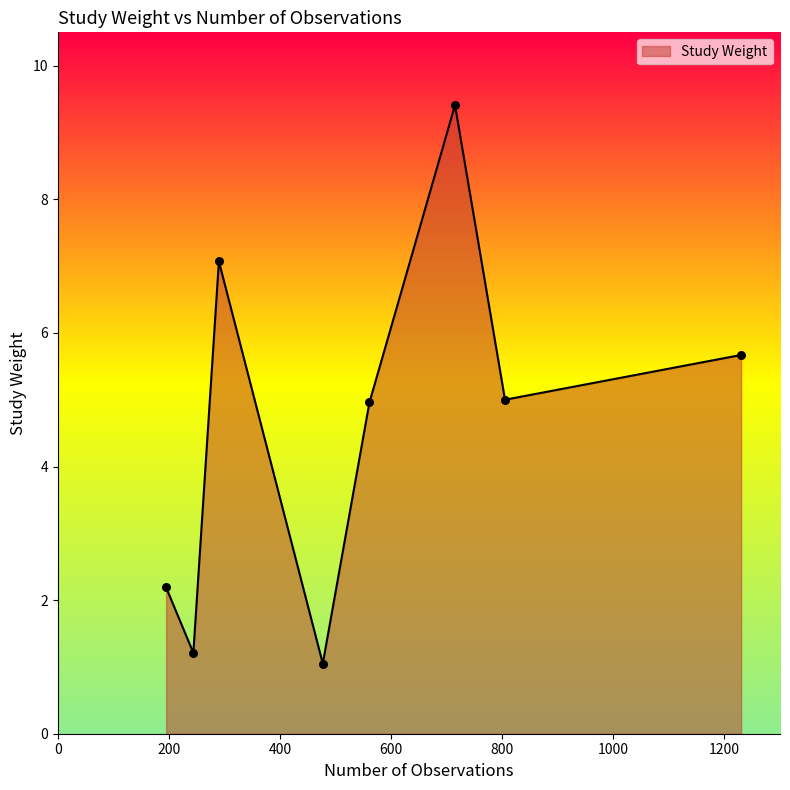

How many interior local peaks (higher than both neighbors) does the data have?

2